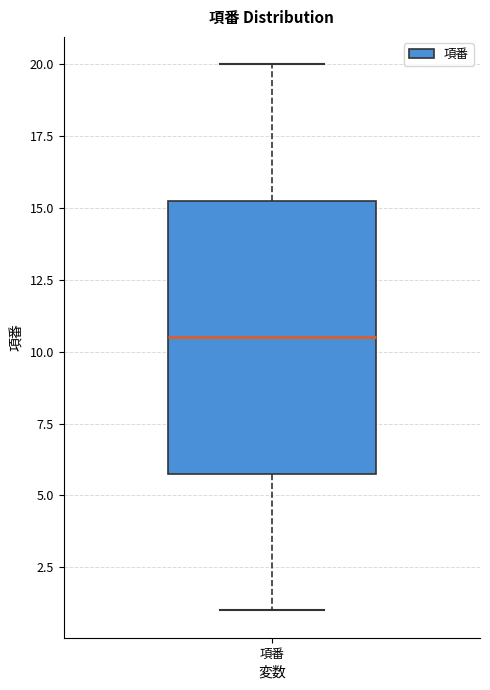

Transcribe this box plot: give where the median line is, the range the box spans, and where the two whiskers end, as read against the y-axis. The values are not printed on the chart, so give them approximately, as read against the axis.

median 10.5, box 6.0 to 15.5, whiskers 1.0 to 20.0